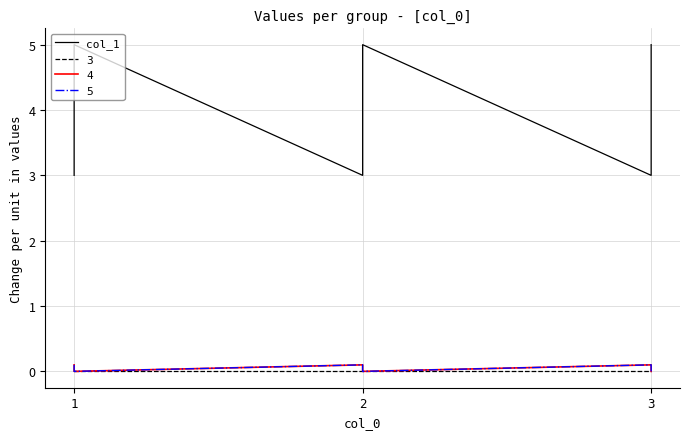

At which category does the chart reach its peak across all series?

1